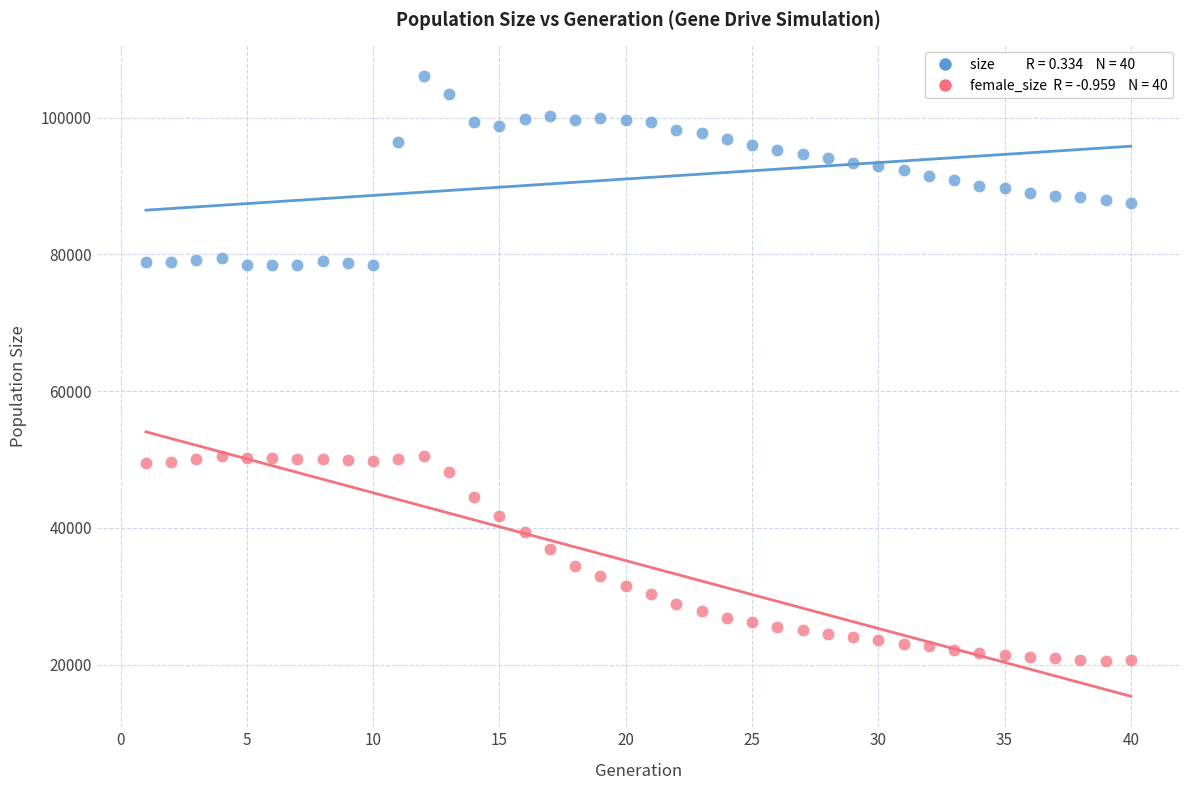

Across all data points, what is the range of Y values (max minus min)?

85426